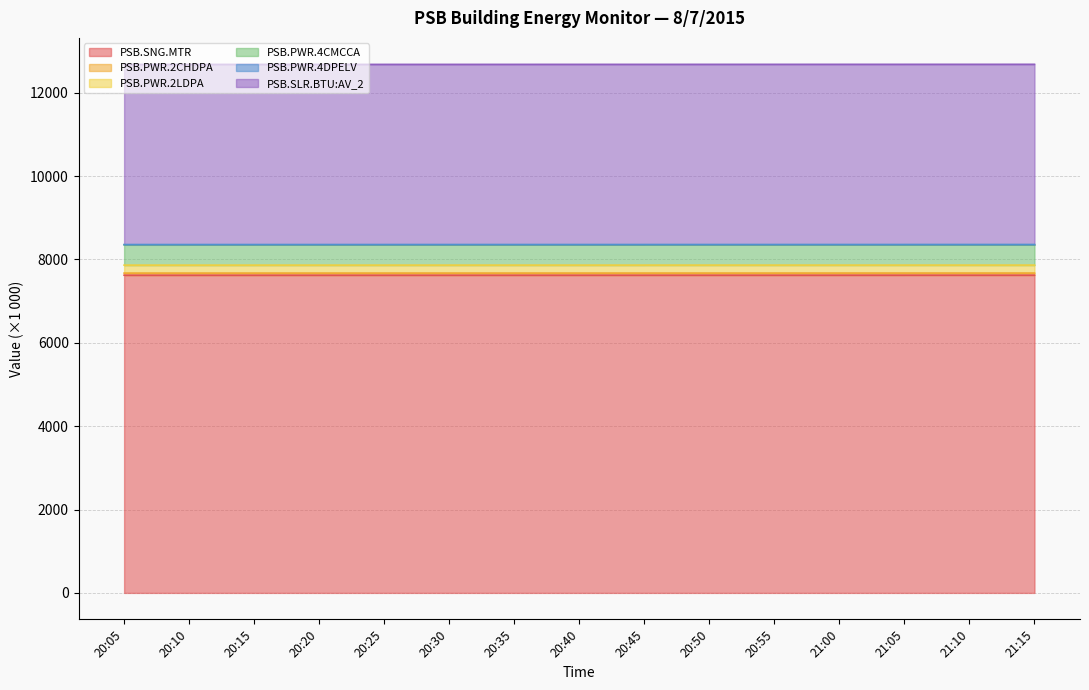

The value of PSB.SNG.MTR at 21:10 is 3252.0. True or false?

False